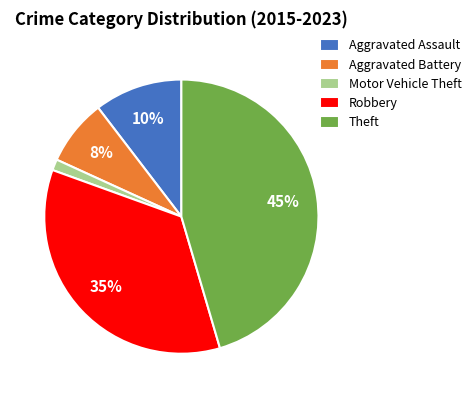

Which slice is the largest?

Theft